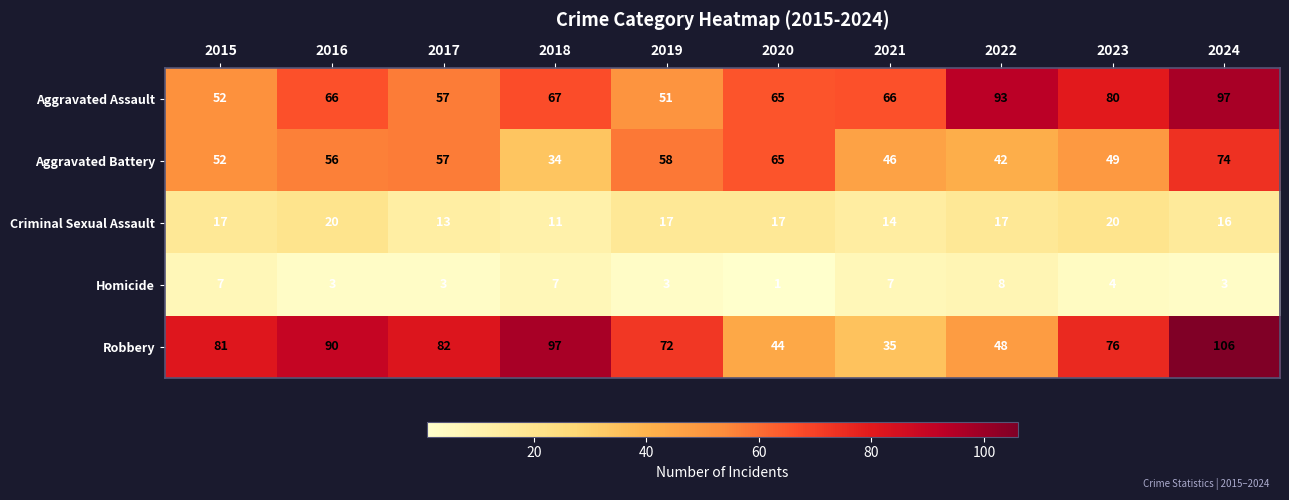

Is it true that Aggravated Assault equals 27 at 2019?

False